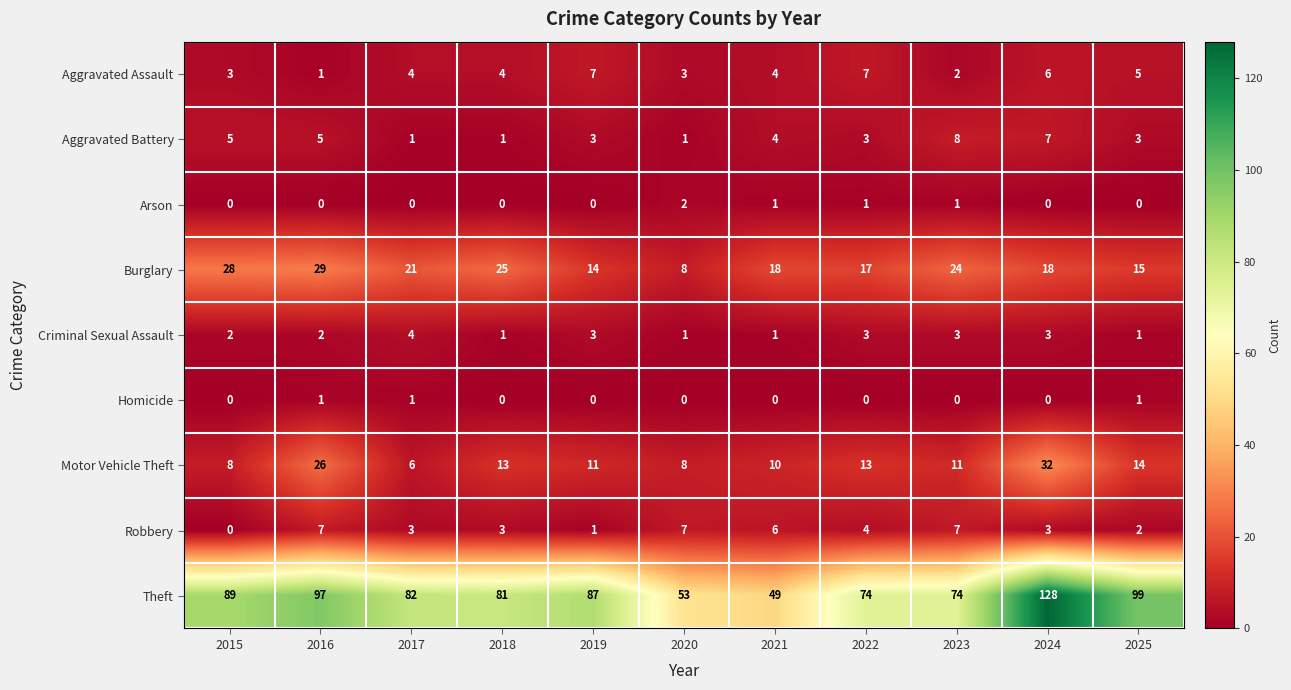

How many data points in Burglary are less than 18?

4